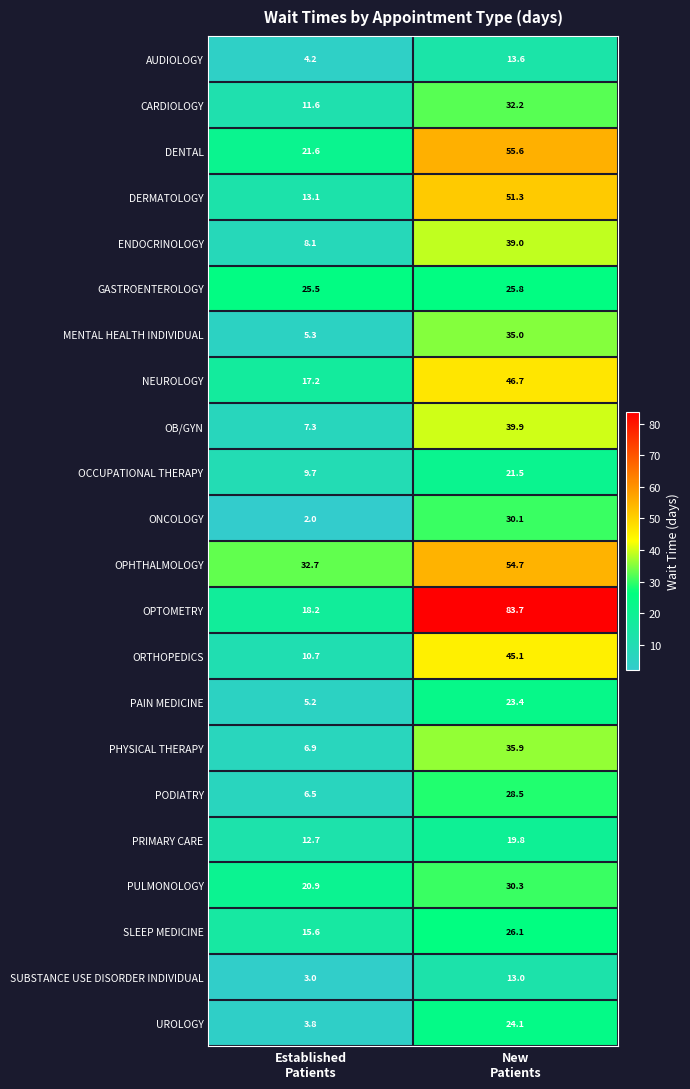

Which series has the largest range (max minus min)?

OPTOMETRY